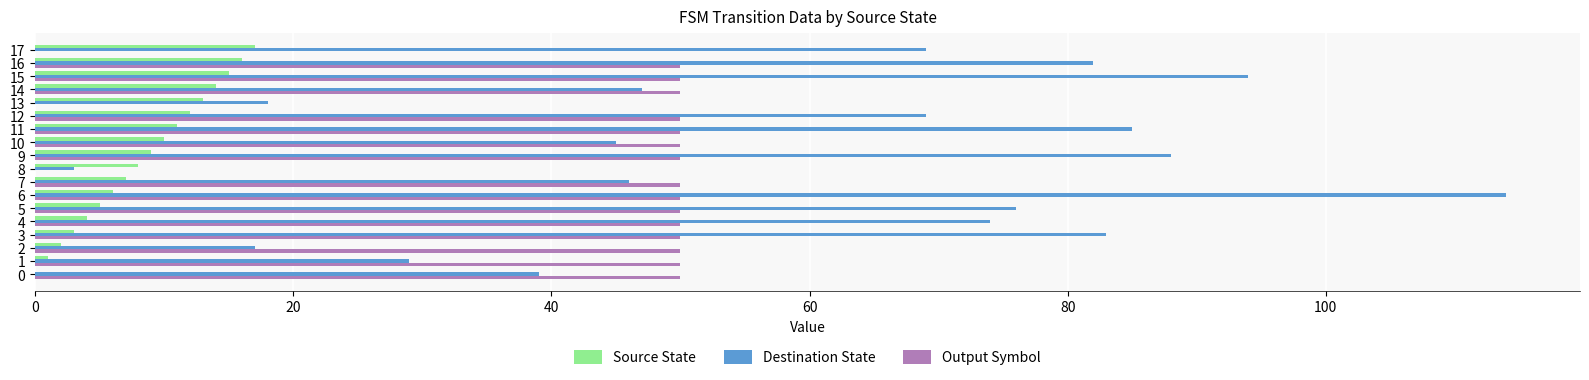

Count the number of categories in the chart.

18